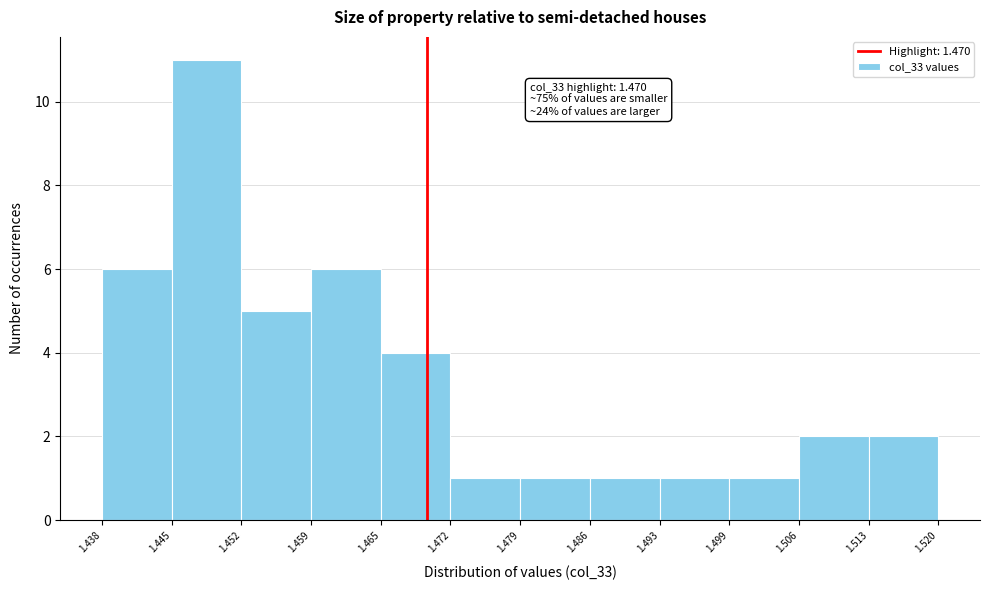

Which range on the x-axis has the tallest bar?

1.445 to 1.452